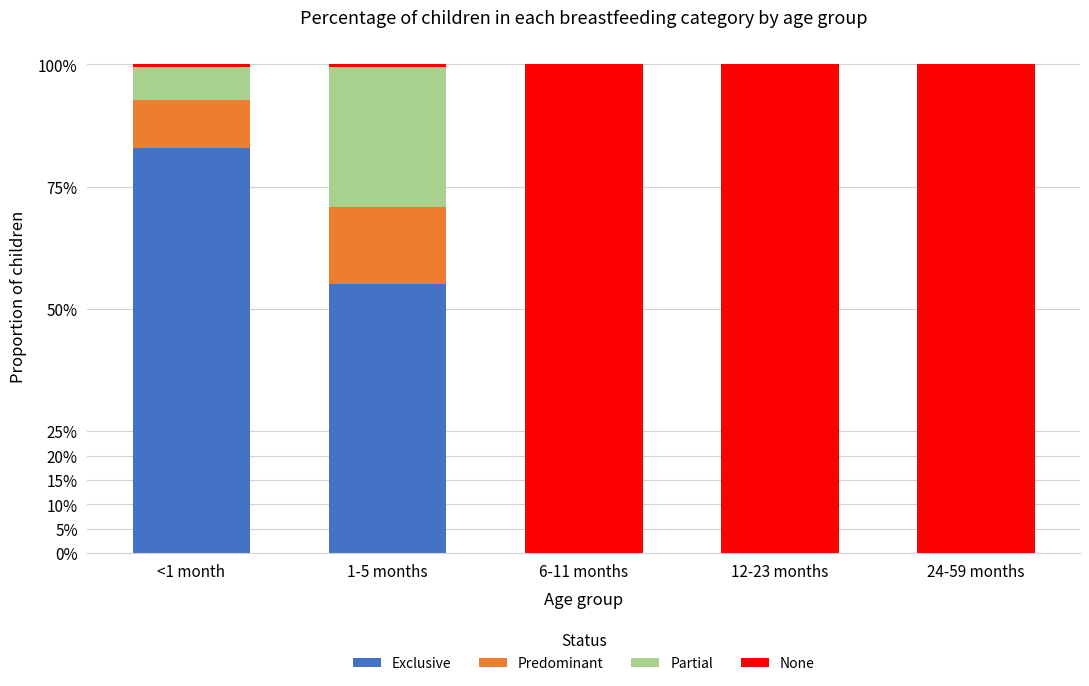

Are the bars horizontal?

No